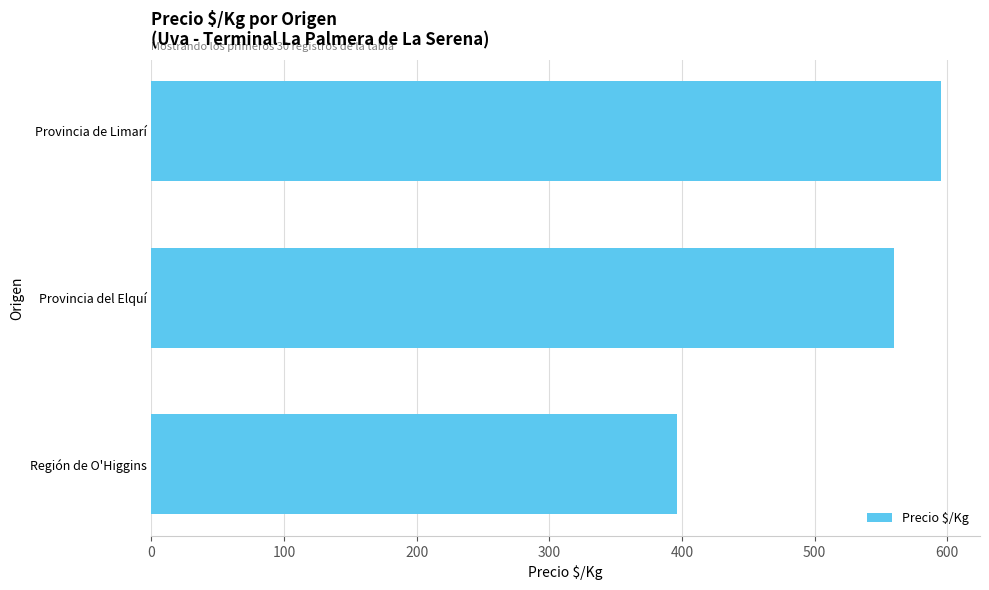

What is the difference between the maximum and minimum values?

199